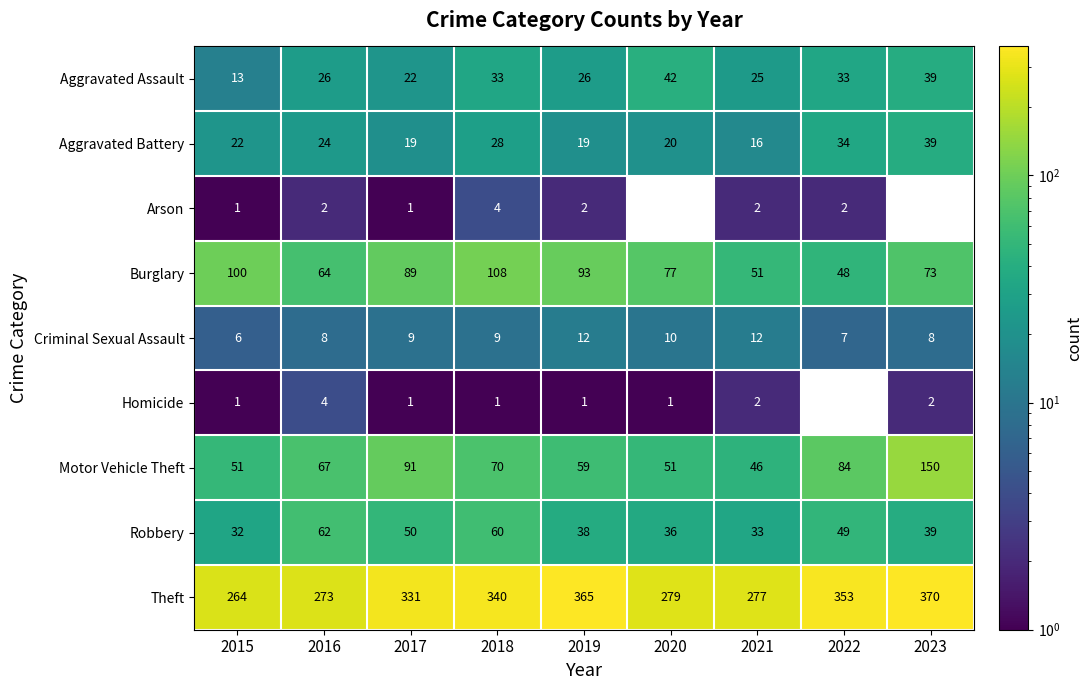

Between 2021 and 2017, which is larger?

2021